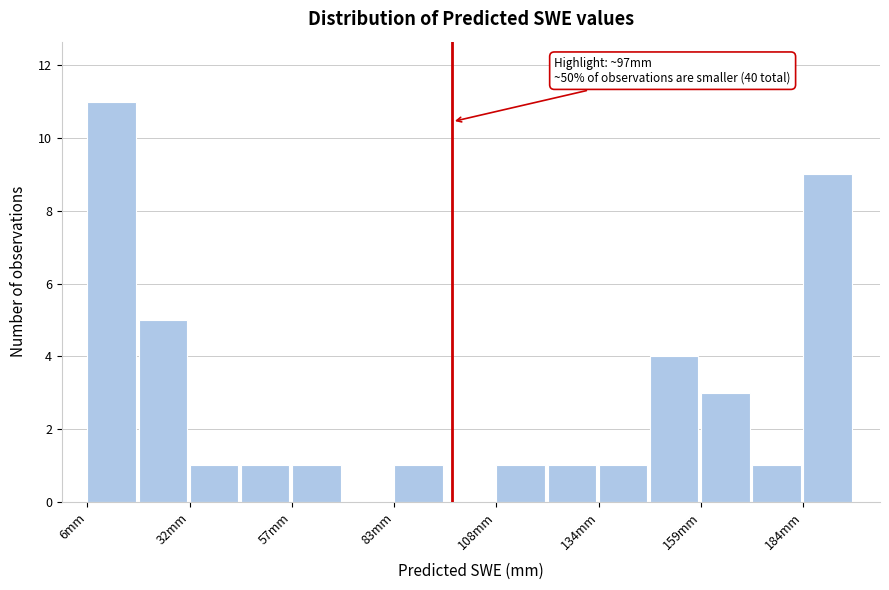

Around what value on the x-axis is the tallest bar? Give the approximate position of its centre, as read against the axis.

10